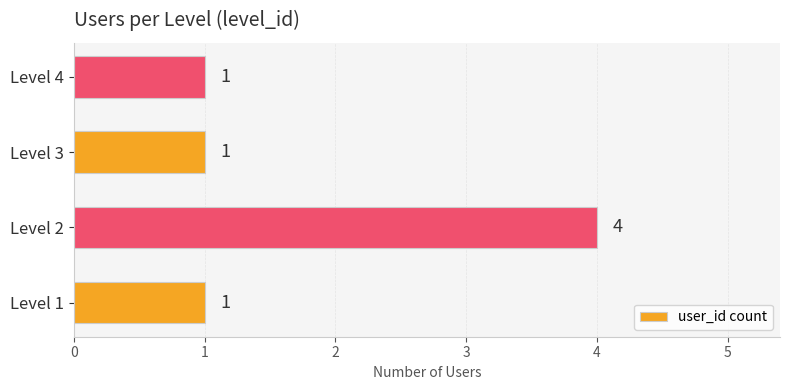

Between Level 1 and Level 2, which is larger?

Level 2